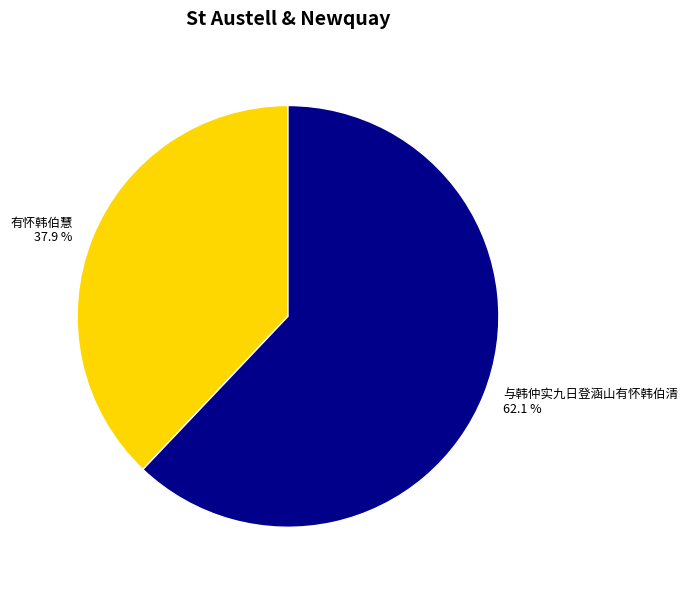

What percentage do 与韩仲实九日登涵山有怀韩伯清 and 有怀韩伯慧 together represent?

100.0%